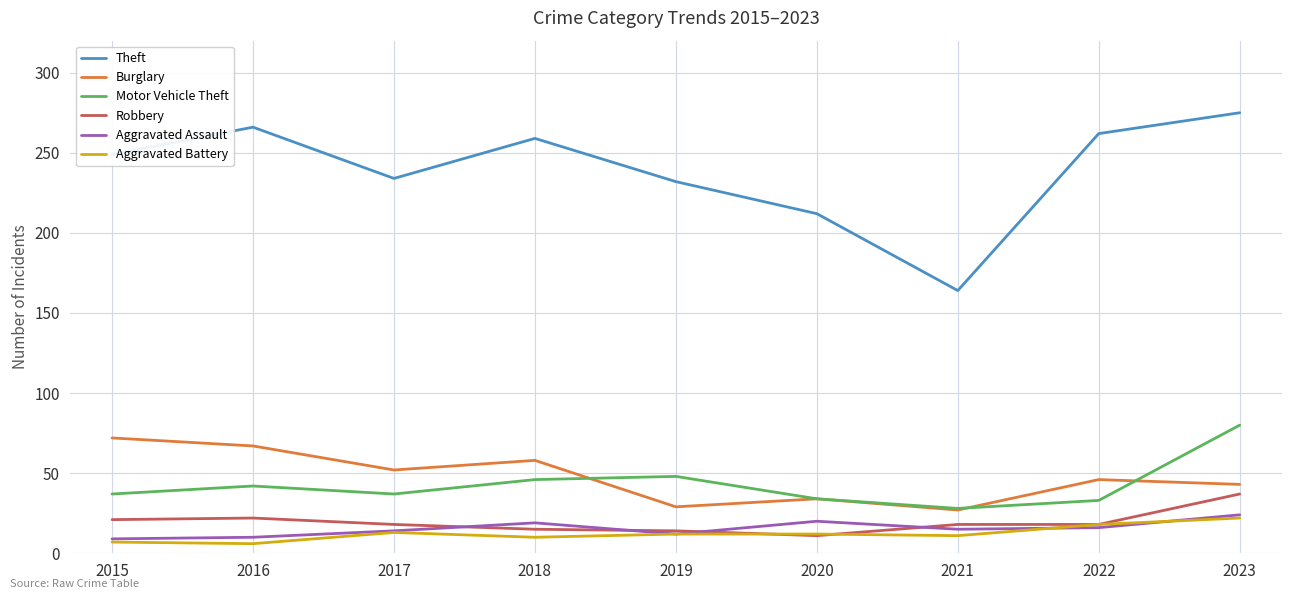

Which series has the largest total across all categories?

Theft